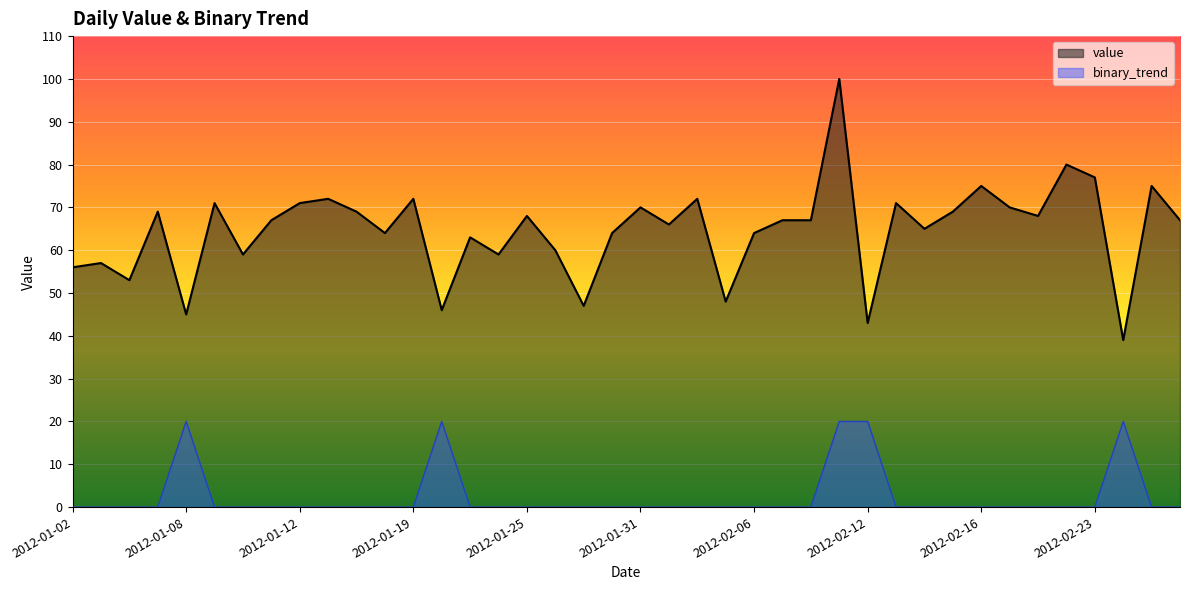

True or false: binary_trend and value cross at least once.

False